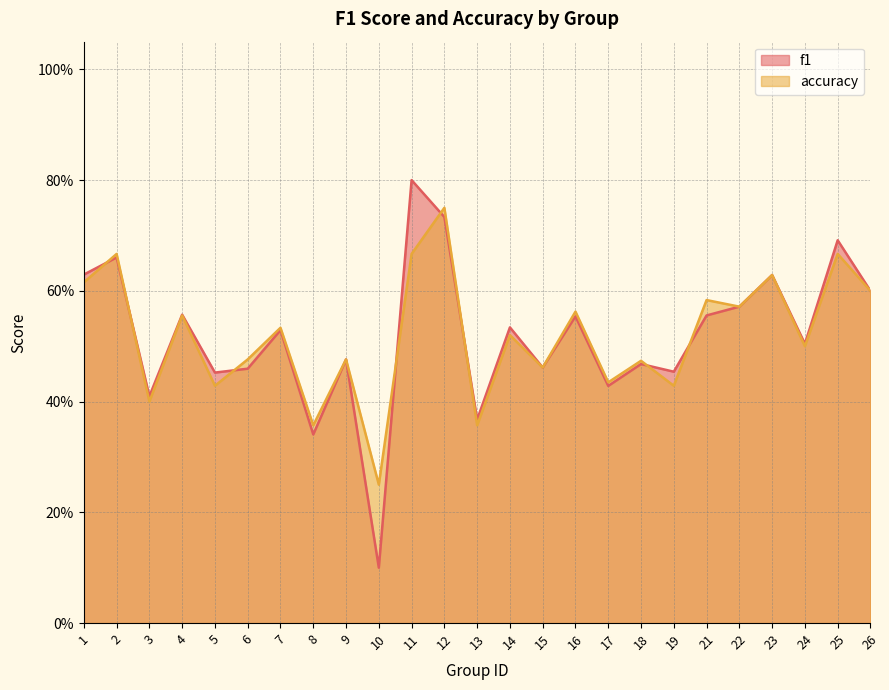

Which has a higher value, 24 or 23?

23